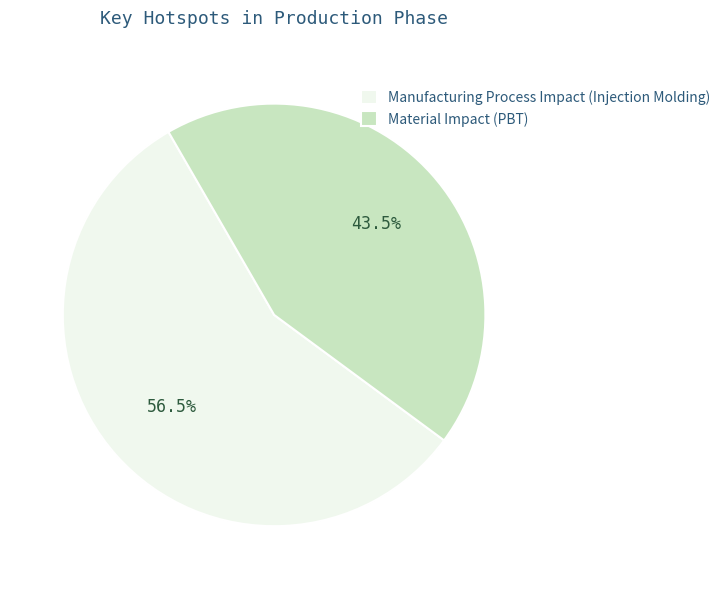

Do Material Impact (PBT) and Manufacturing Process Impact (Injection Molding) together represent more than half of the pie?

Yes